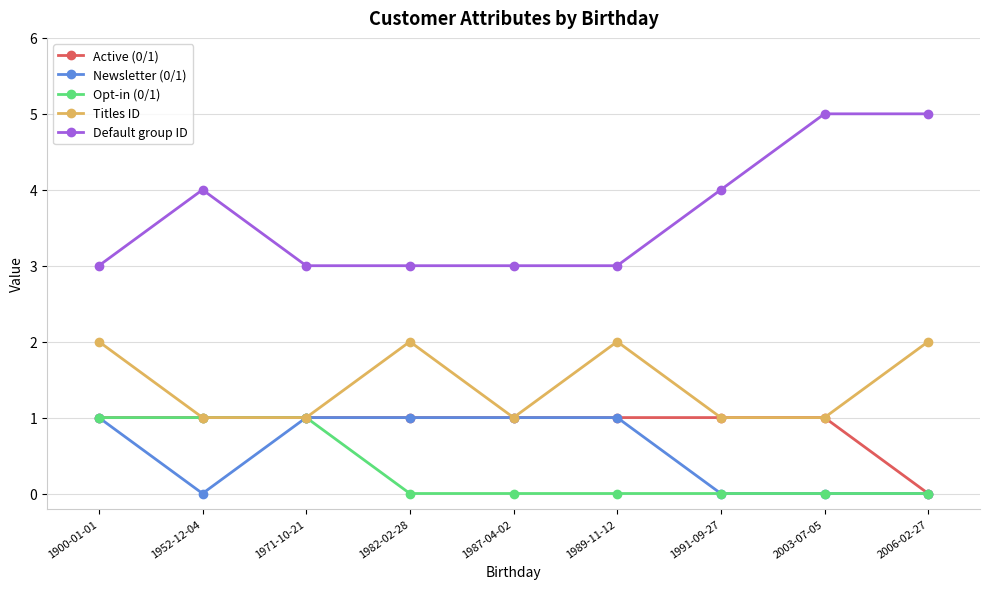

What position from the right is 1991-09-27?

3